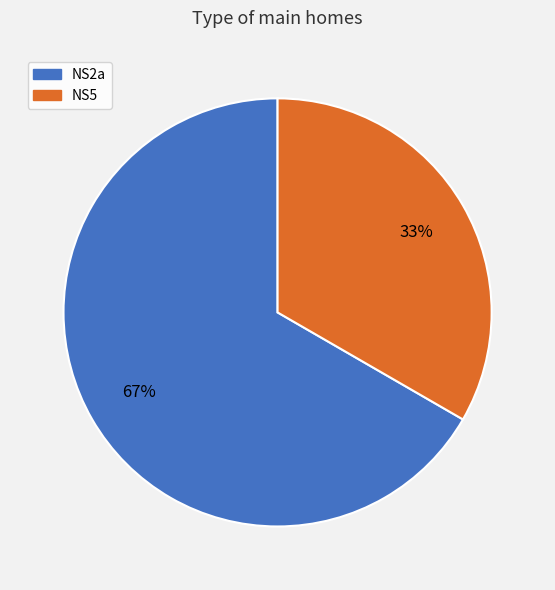

Between NS2a and NS5, which is larger?

NS2a